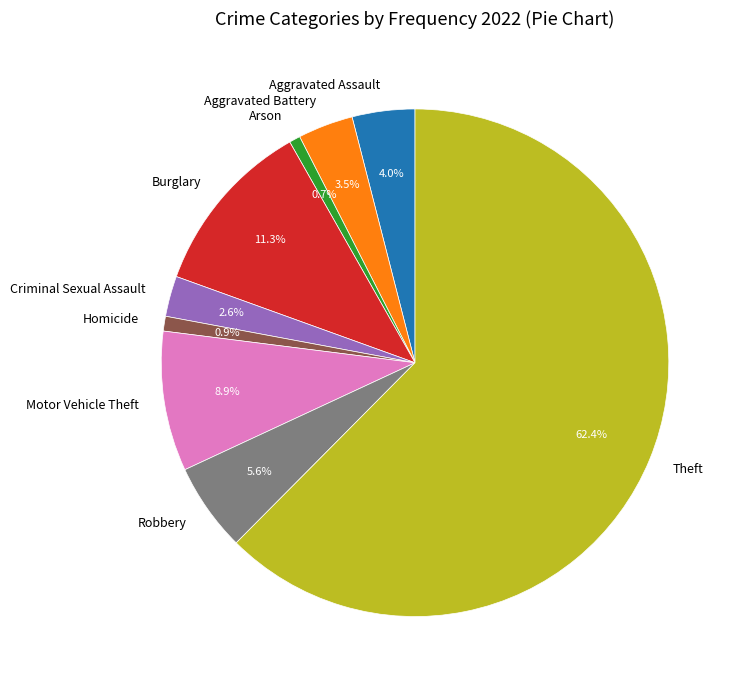

Is the sum of Homicide and Robbery greater than half?

No